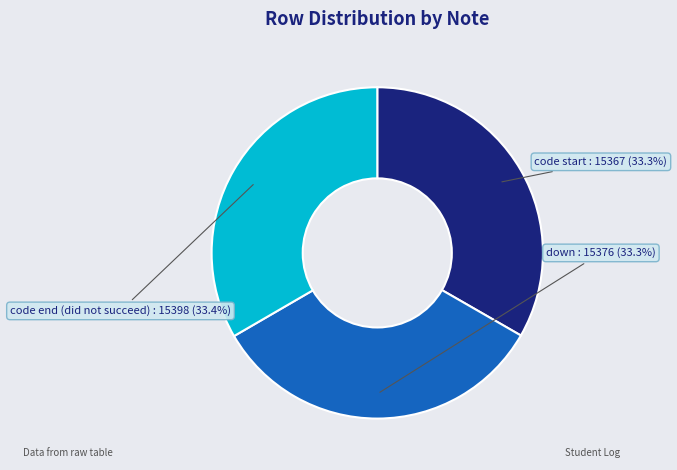

Is there any slice that represents more than half of the pie?

No